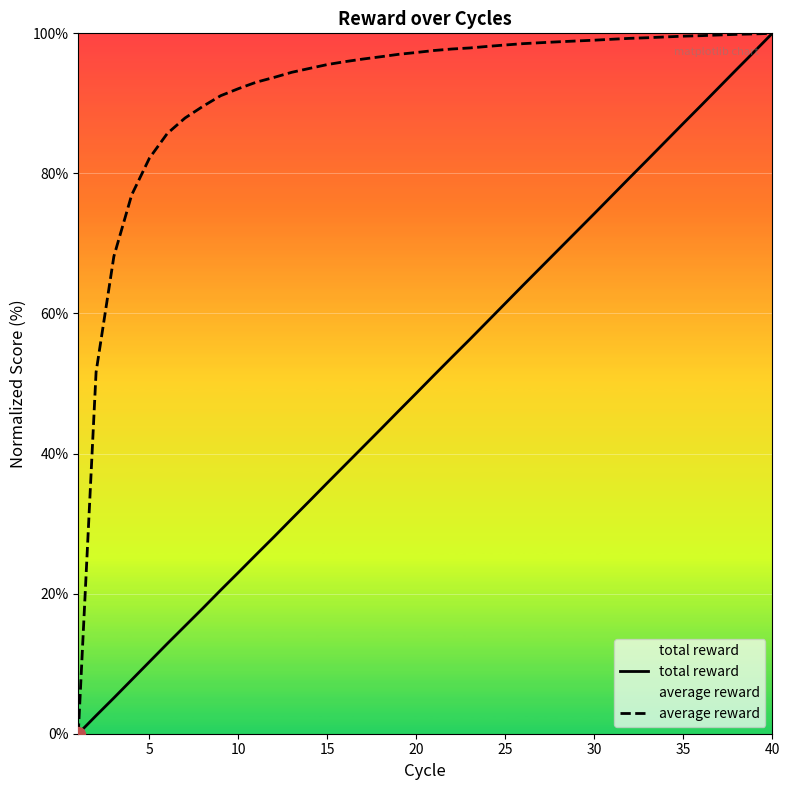

What are all the series names shown in the legend?

total reward, average reward